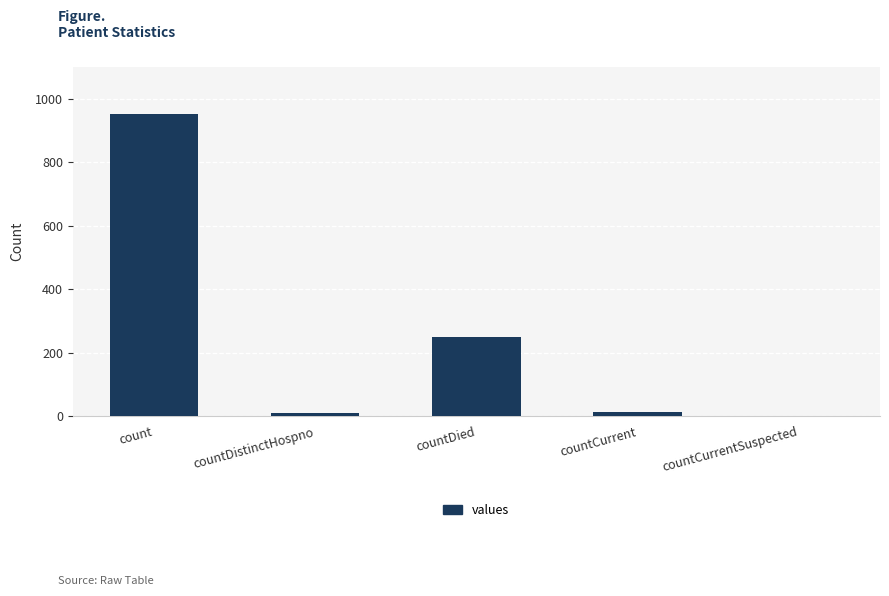

True or false: the data shows 0 at countCurrentSuspected.

True